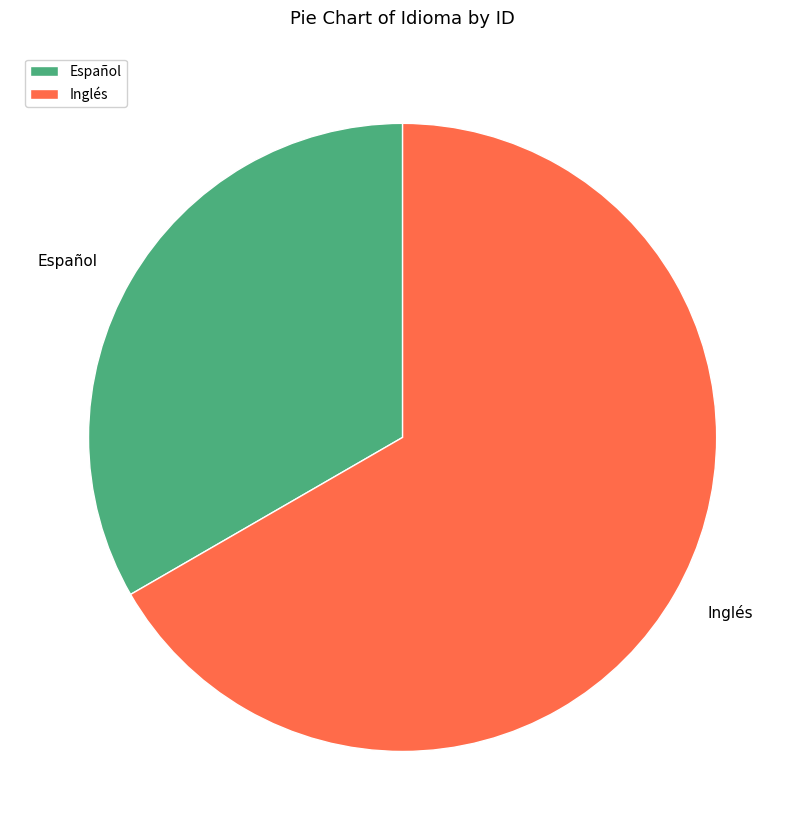

Count the number of slices in the pie.

2